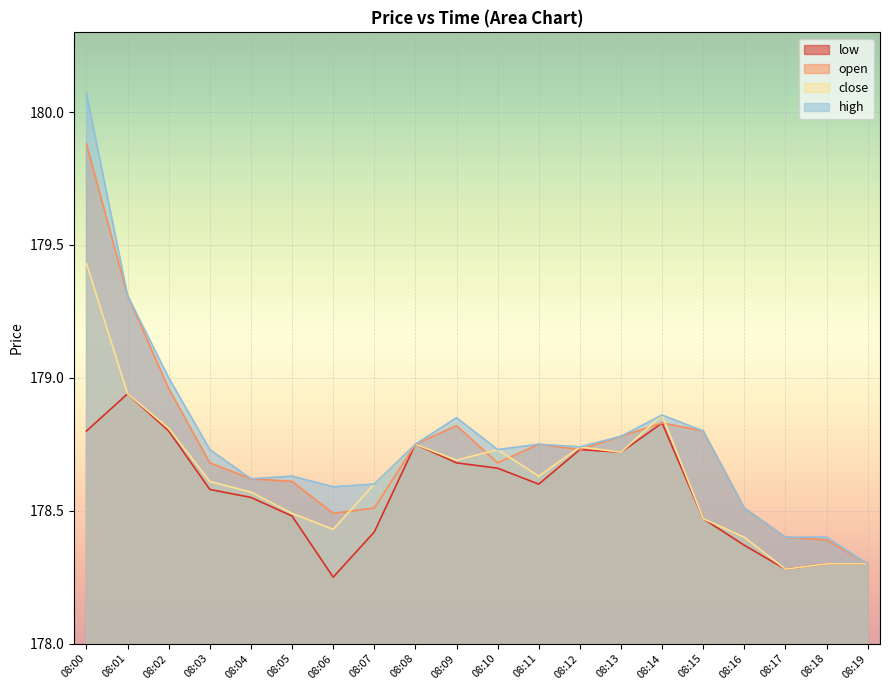

What is the highest value of the close series?

179.4